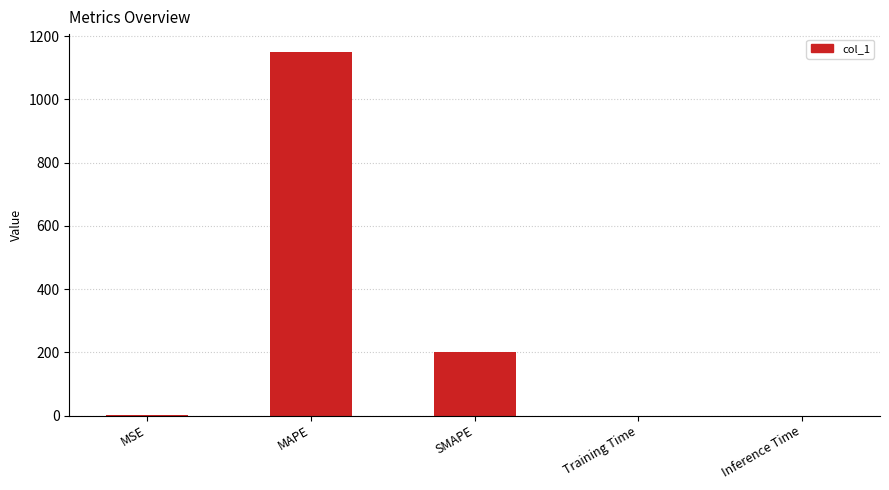

Does the chart contain stacked bars?

No